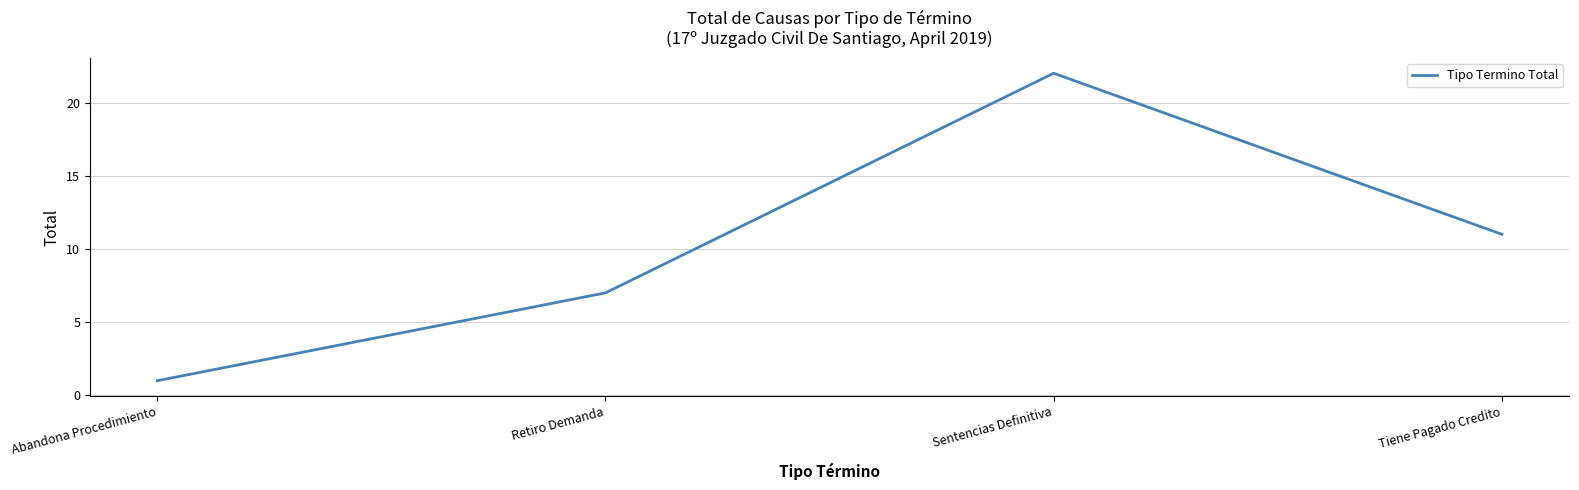

What is the average value?

10